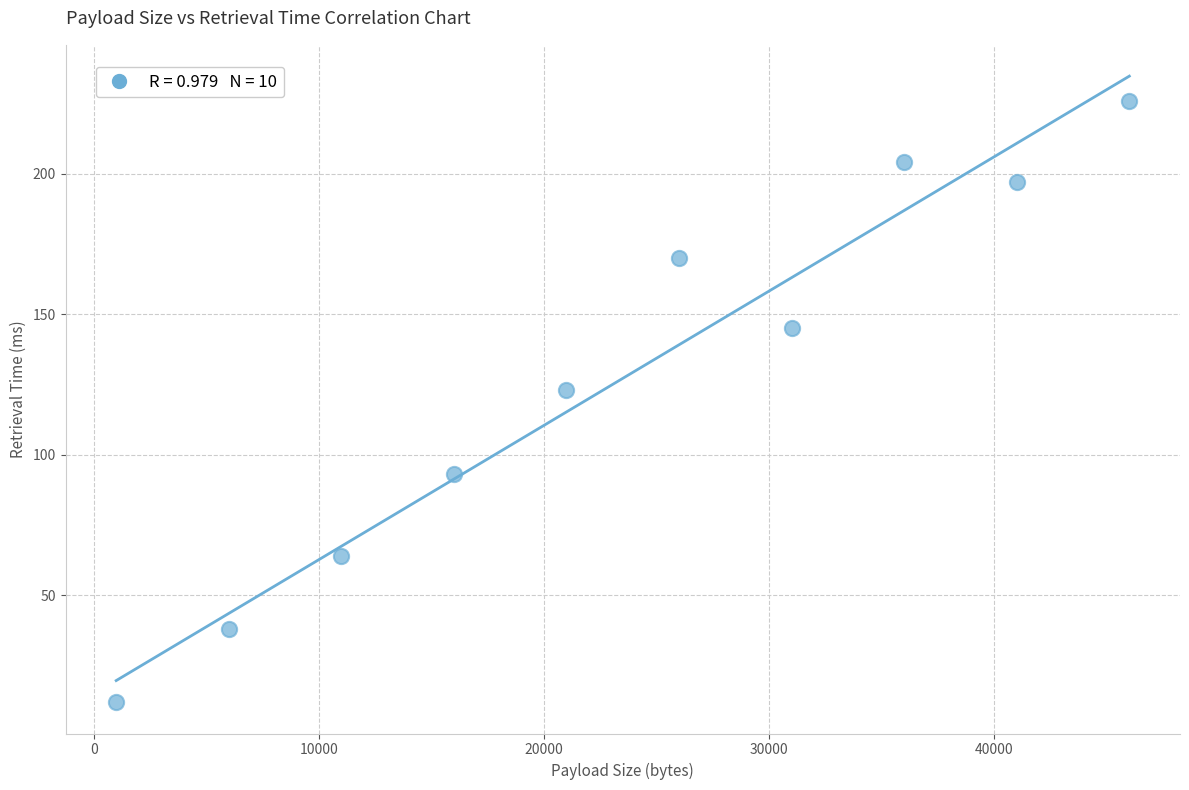

What Y value in the scatter plot is closest to 119?

123